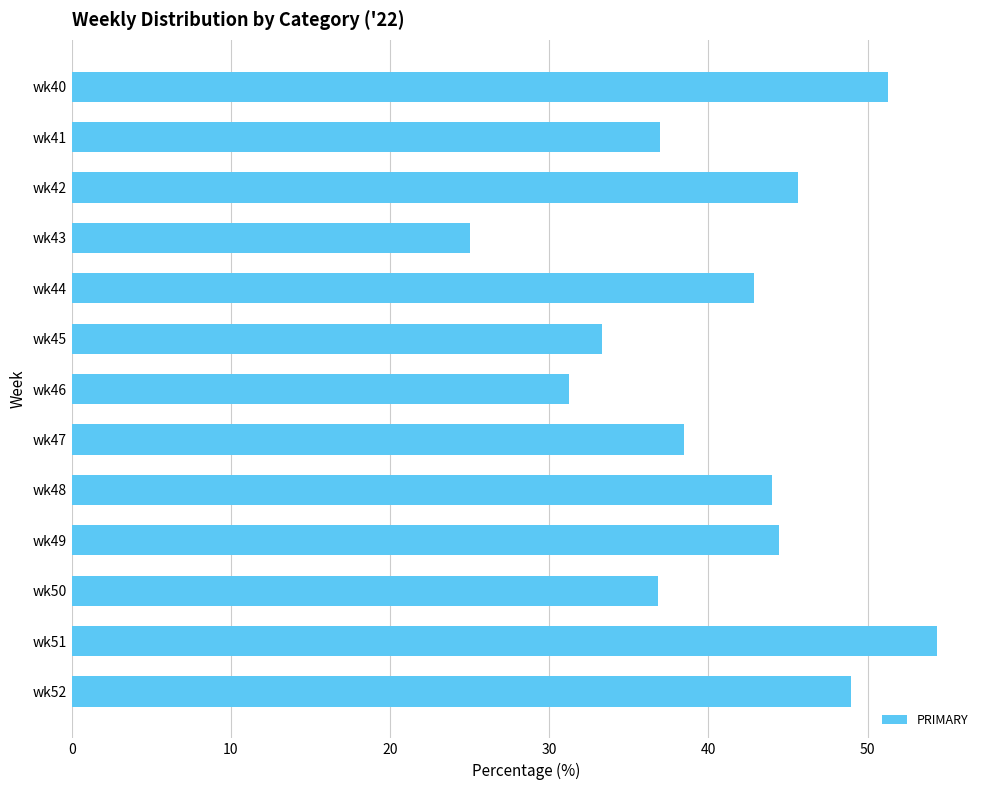

What is the difference between the maximum and minimum values?

29.3